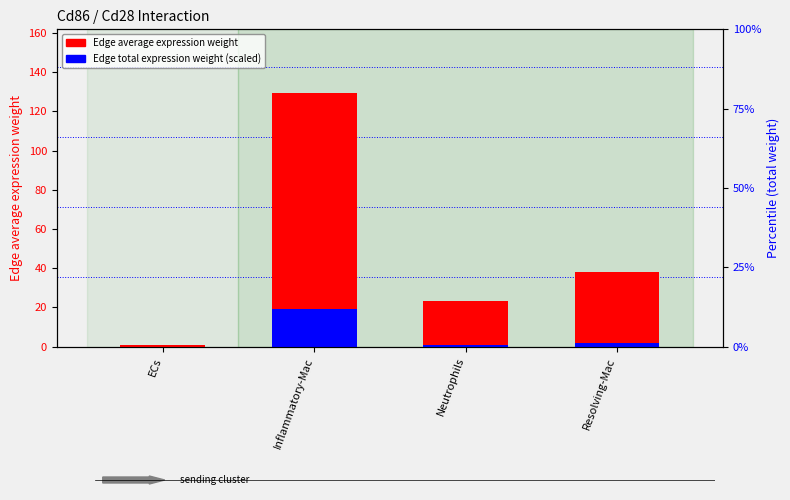

What is the value of the Edge average expression weight bar at the 2nd from the left?

129.5